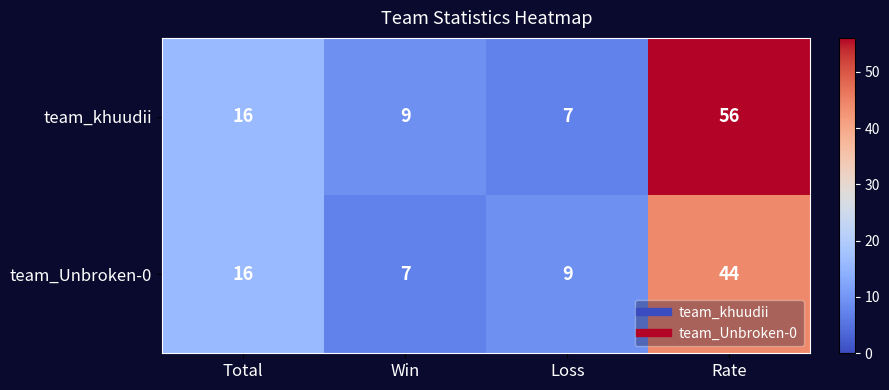

At Win, list the series in order from largest to smallest.

team_khuudii, team_Unbroken-0